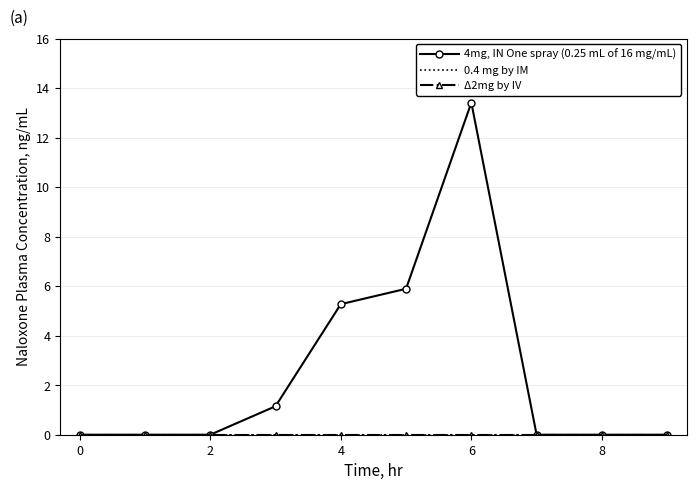

Which series has the widest spread of values?

4mg, IN One spray (0.25 mL of 16 mg/mL)